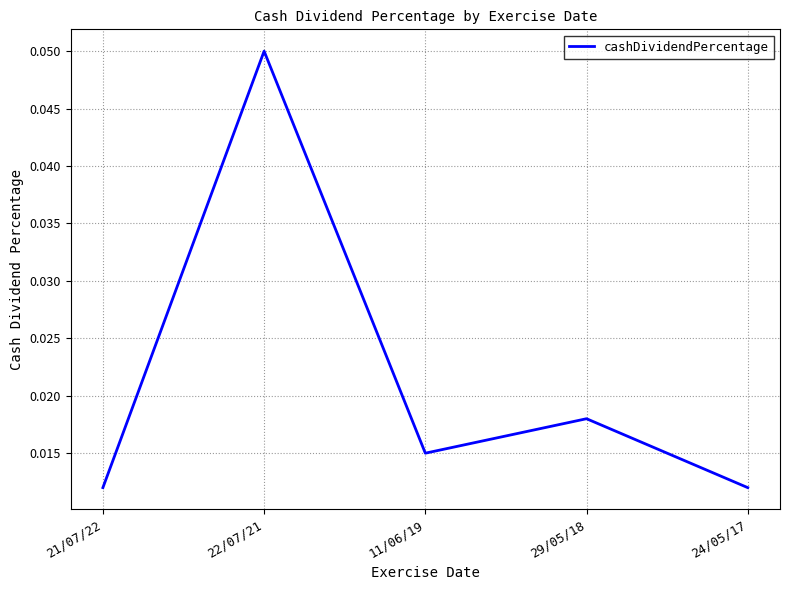

Is it true that the value at 22/07/21 is 0.0?

False